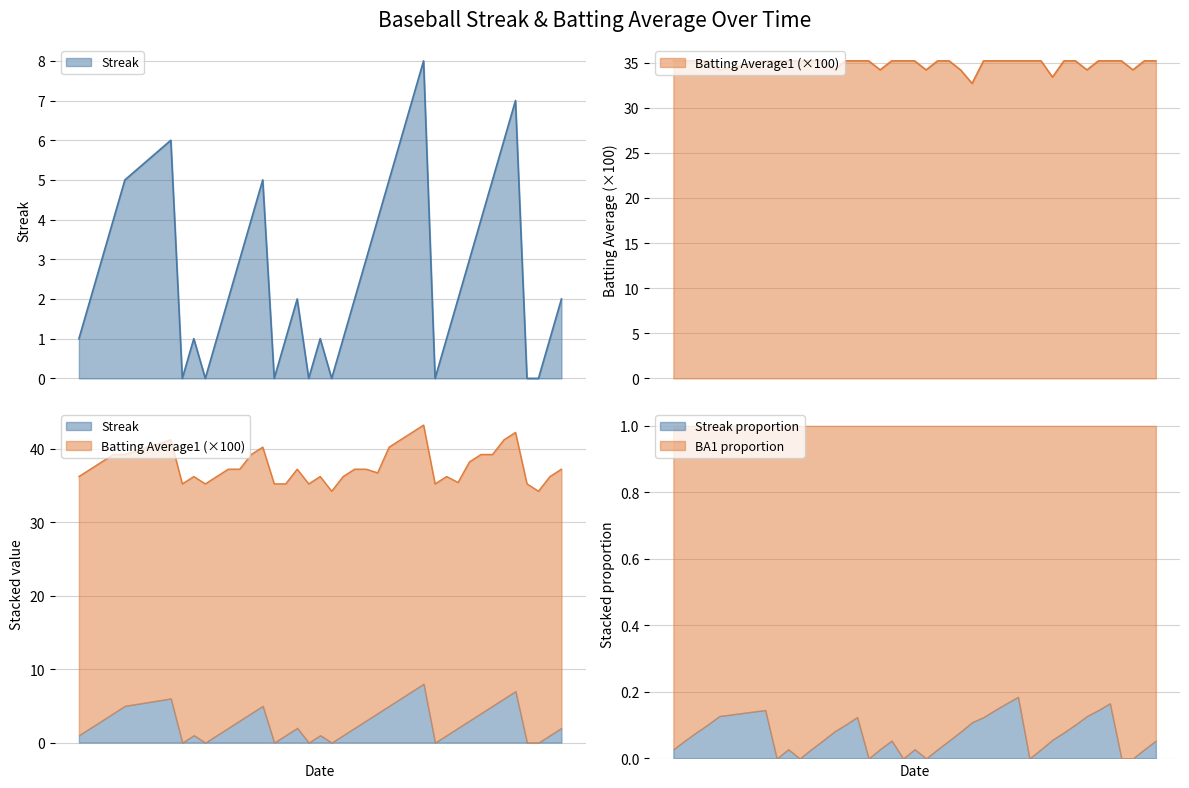

At which category is the sum across all series the highest?

2010-08-06